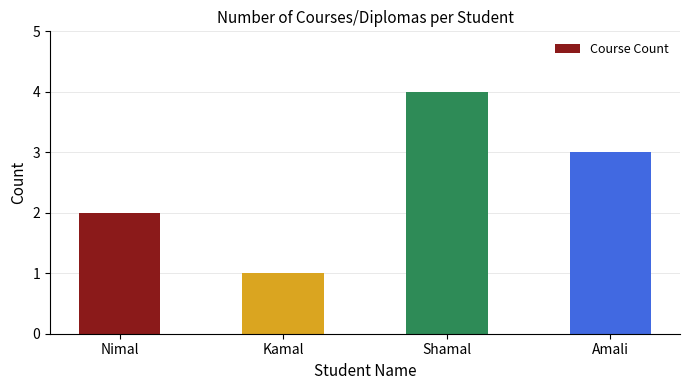

The value at Nimal is 2. True or false?

True